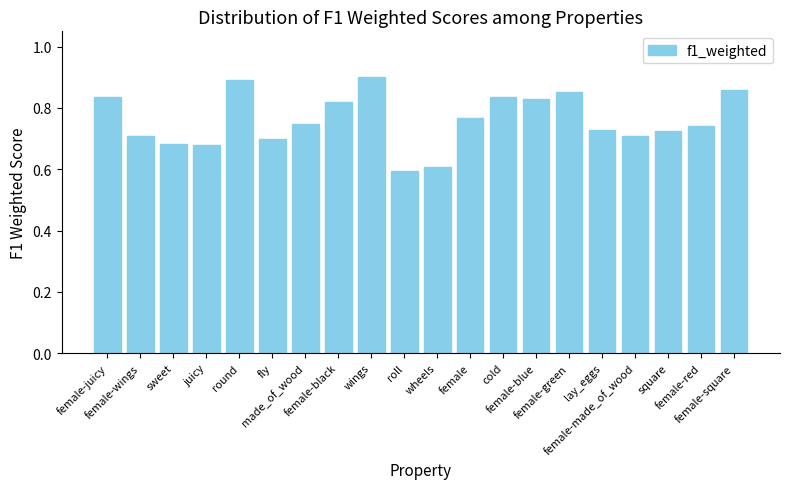

What is the approximate value at roll?

0.6